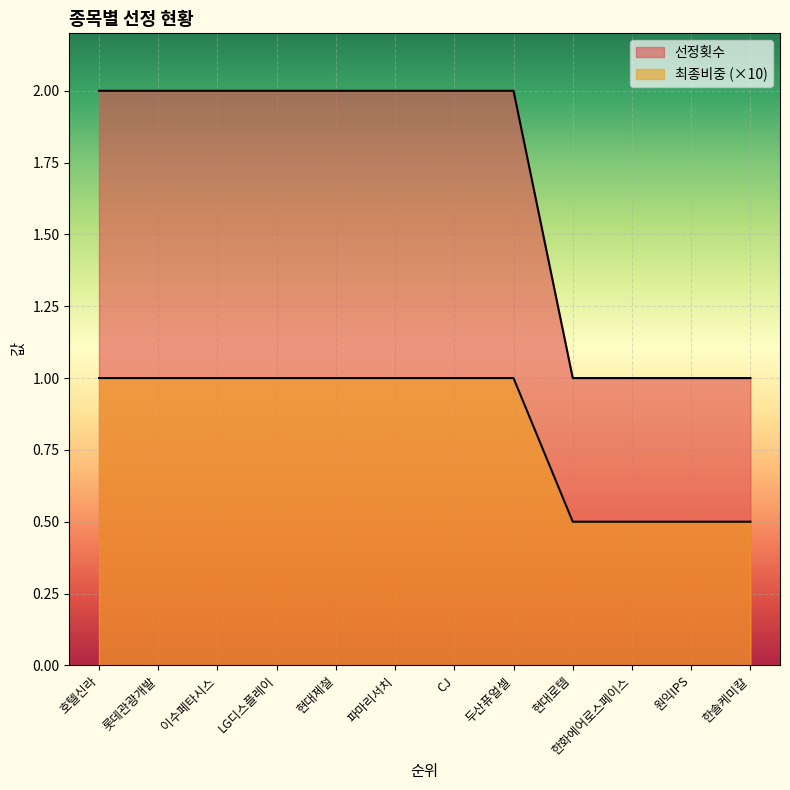

What is the label of the 10th point from the right?

이수페타시스